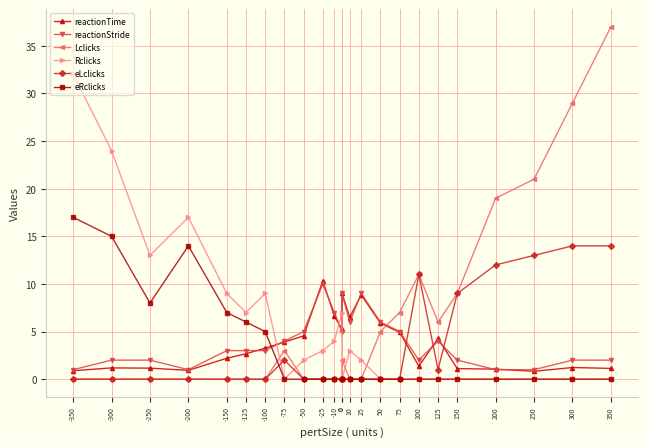

True or false: Lclicks and eRclicks intersect in this chart.

True